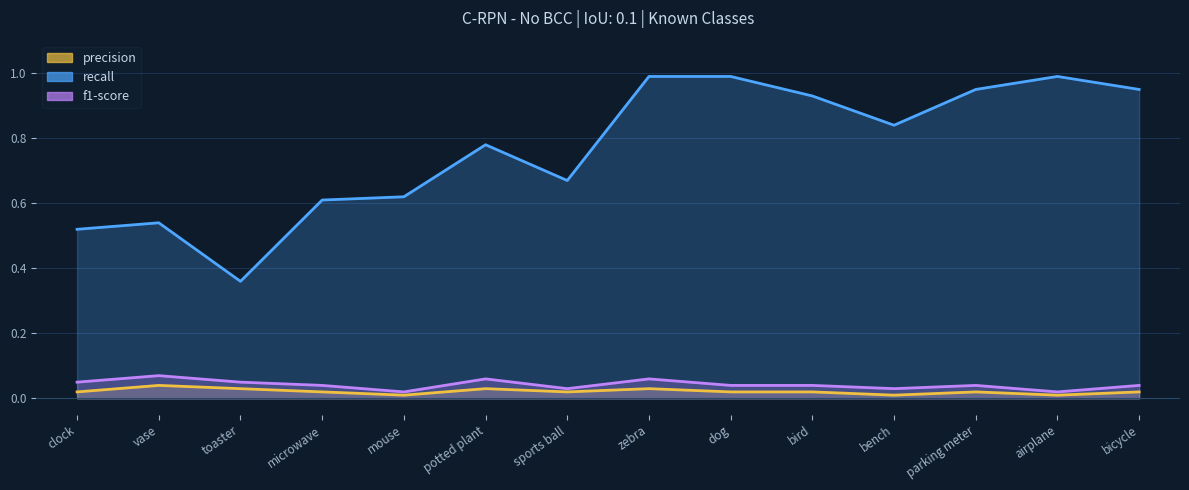

What position from the left is microwave?

4